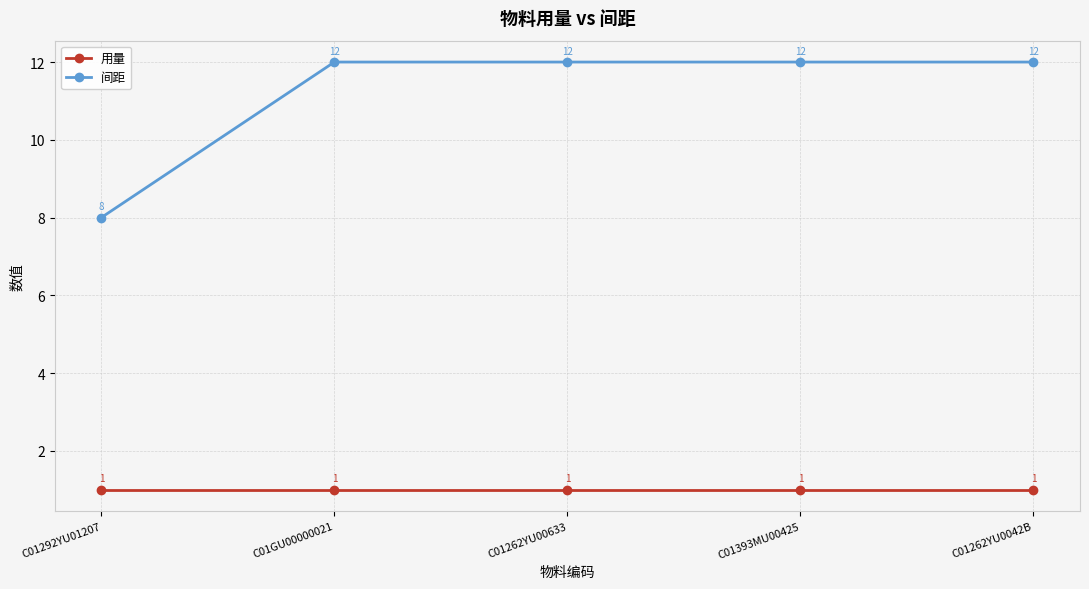

What is the difference between the highest and lowest values at C01GU00000021?

11